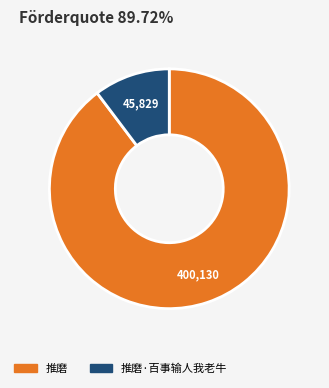

Does any single category account for the majority?

Yes